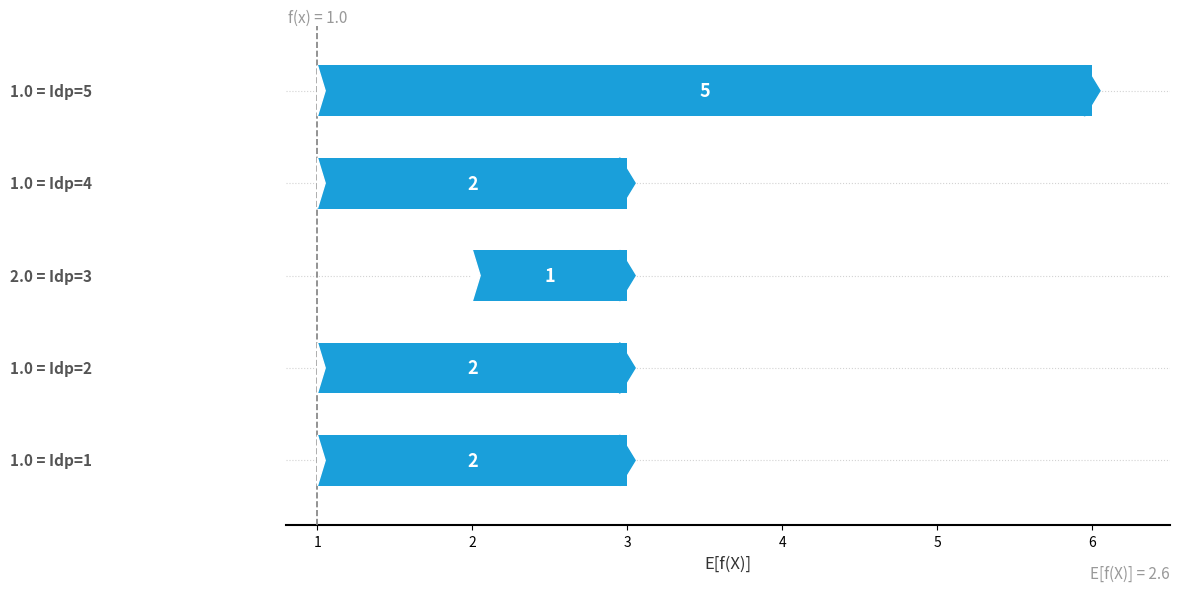

Count the number of data series in this chart.

1